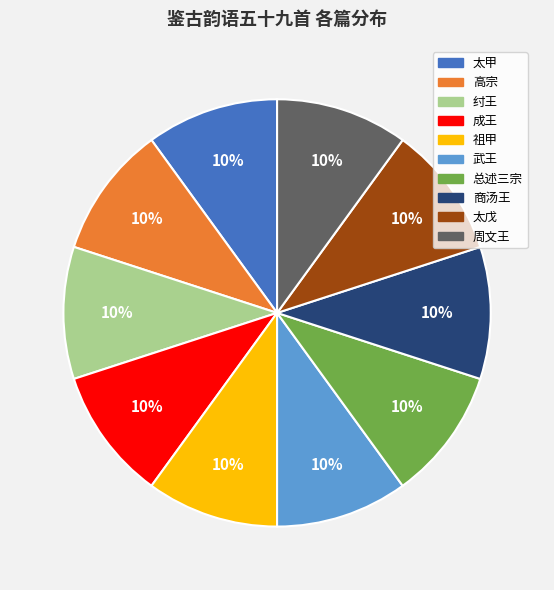

How many slices are in this pie chart?

10